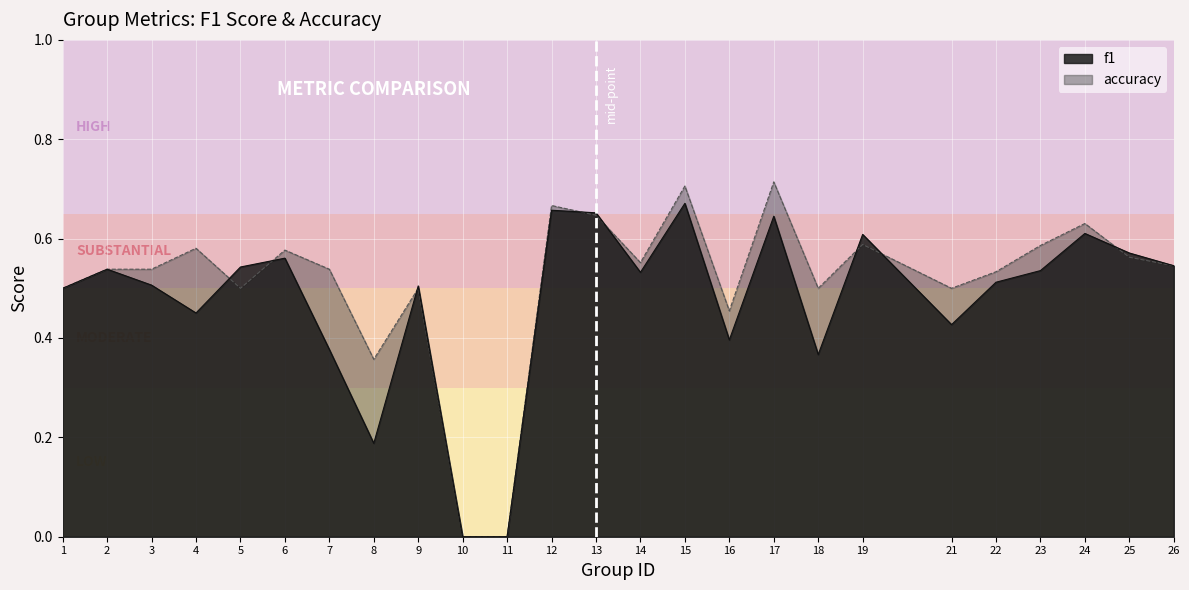

At which category does f1 reach its first local valley?

4